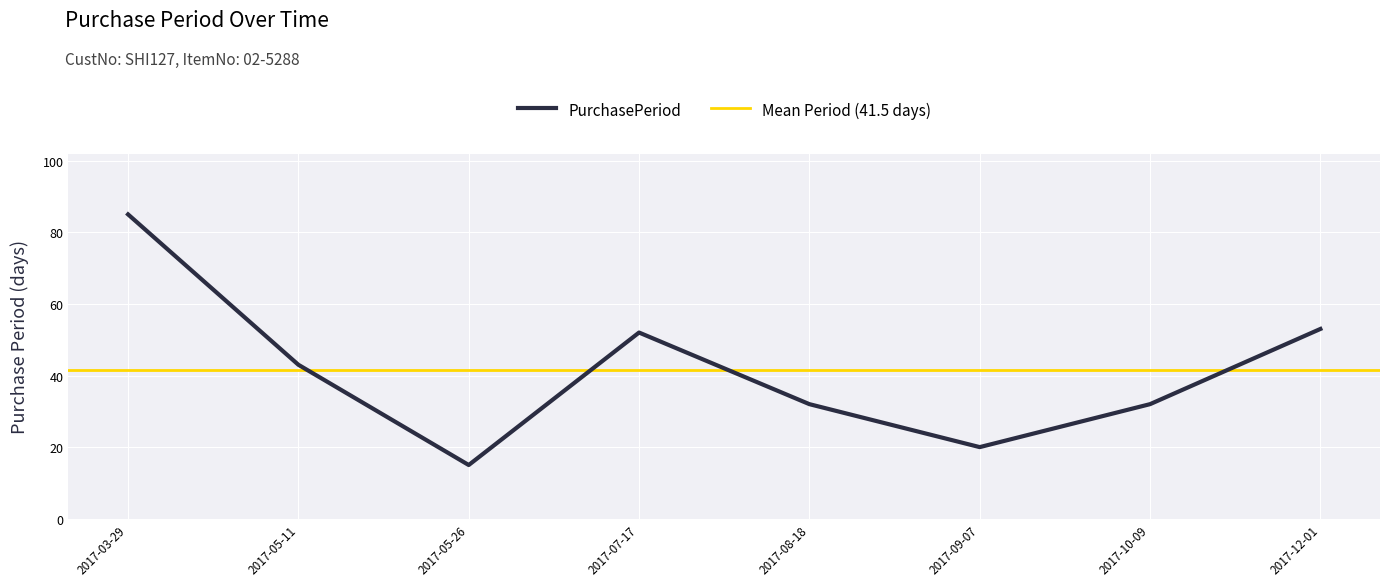

Where is the first local maximum?

2017-07-17